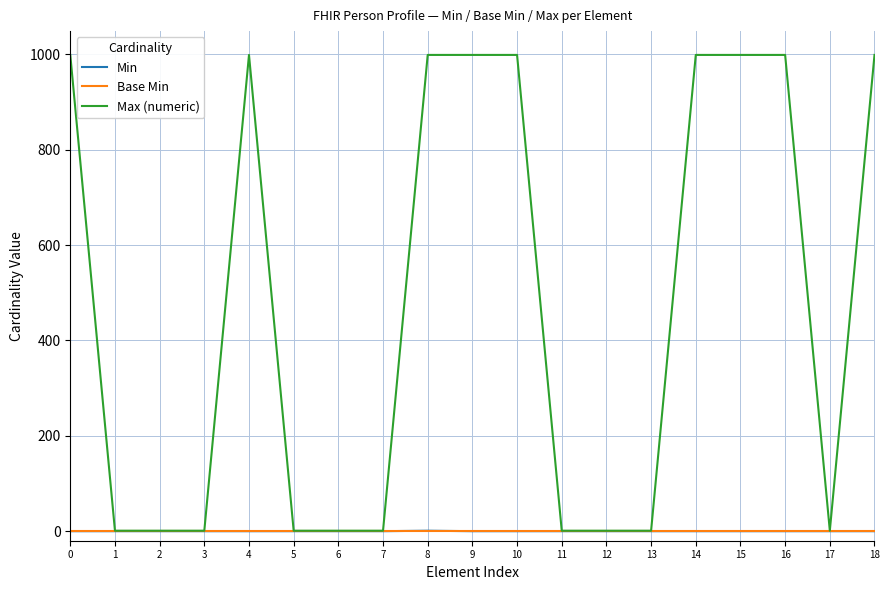

Count the Min values in the range 0 to 1.

19